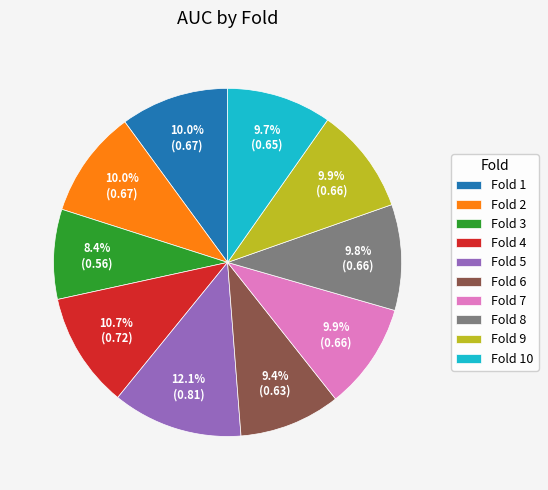

Do Fold 2 and Fold 10 together represent more than half of the pie?

No